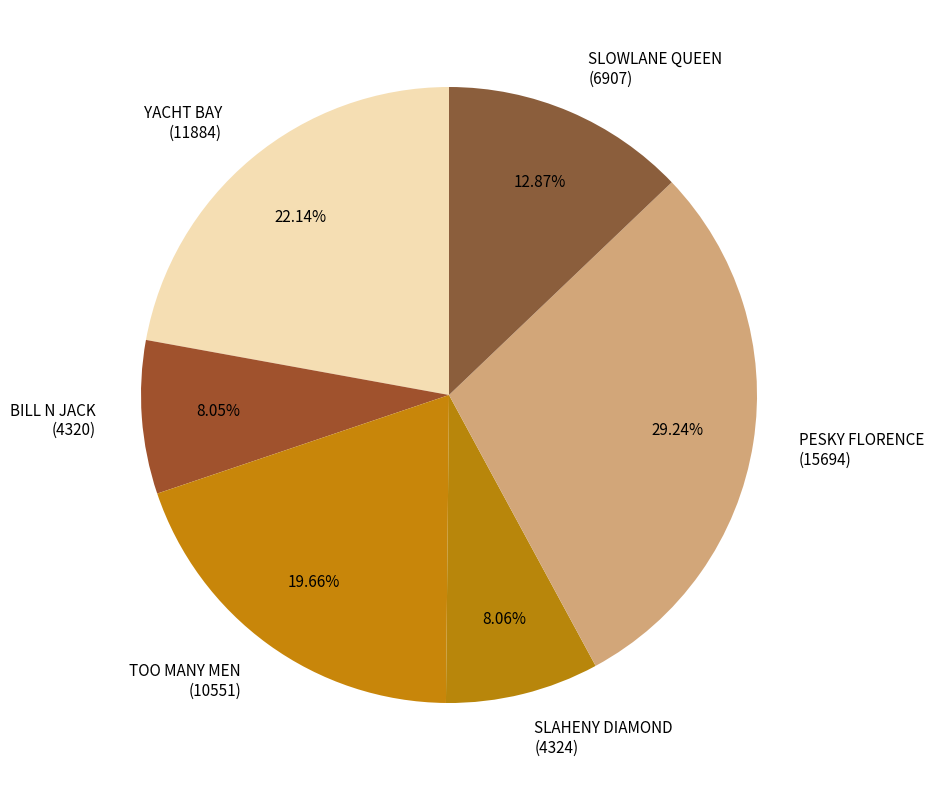

What is the ratio of the value at SLAHENY DIAMOND to the value at SLOWLANE QUEEN?

0.6